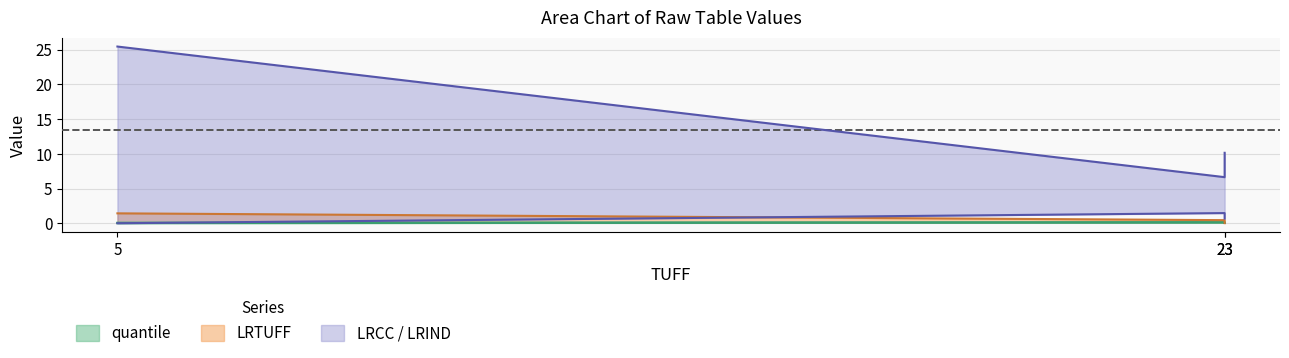

At which label is LRTUFF closest to 0?

23